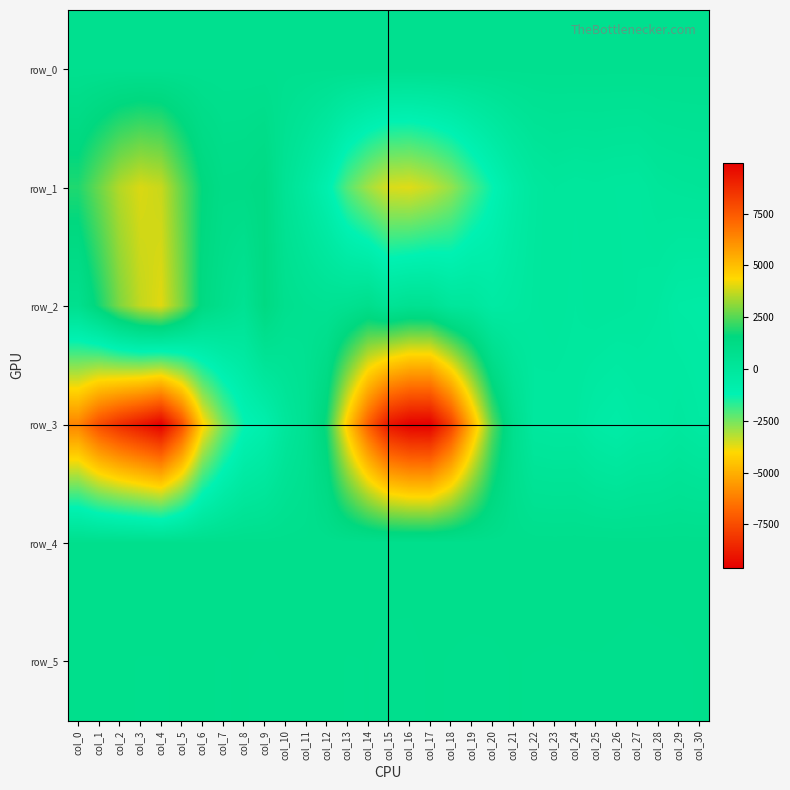

Is it true that row_2 equals 2.4 at col_25?

False